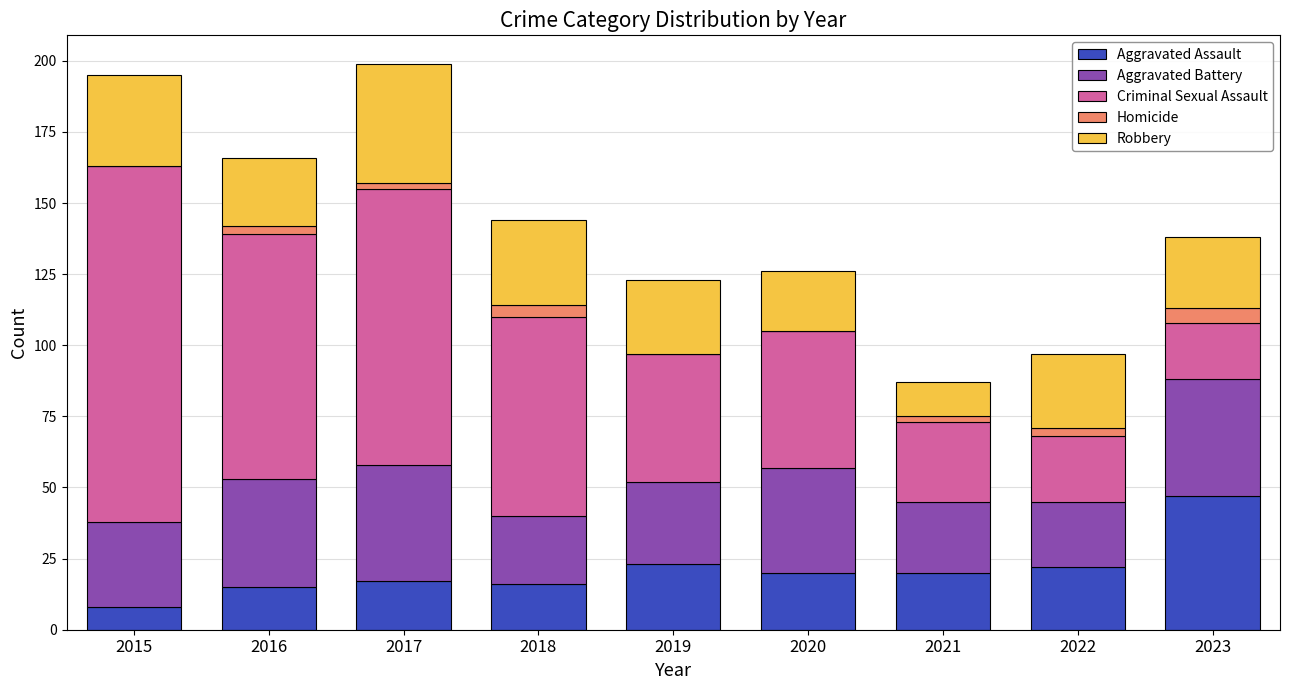

The value of Aggravated Assault at 2020 is 5. True or false?

False